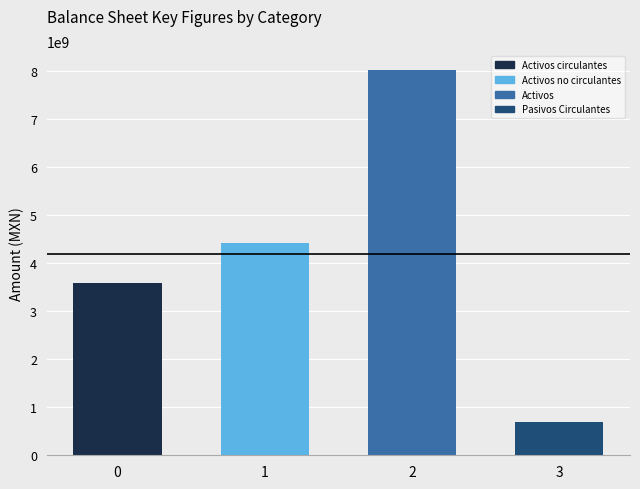

List the labels in order of value, largest first.

2, 1, 0, 3